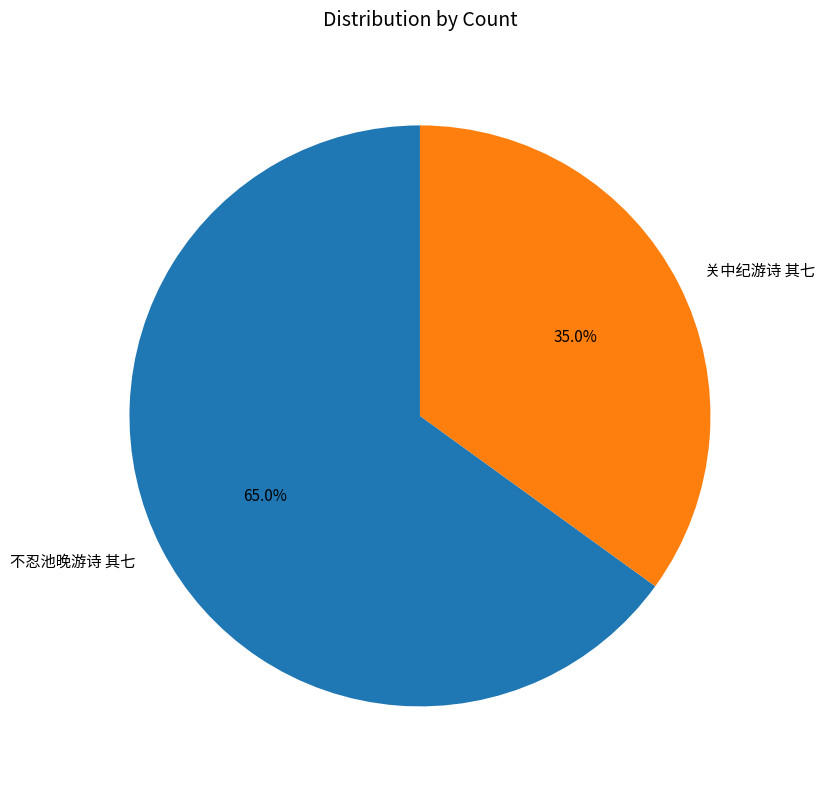

Is it true that 关中纪游诗 其七 is 35% of the pie?

True